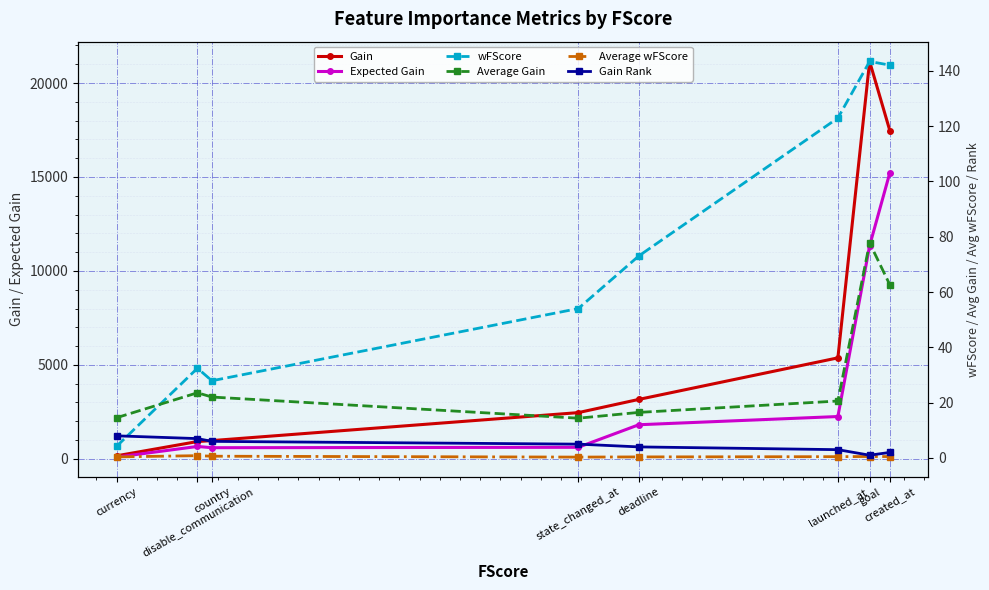

Between currency and country, which series saw the biggest shift?

Gain